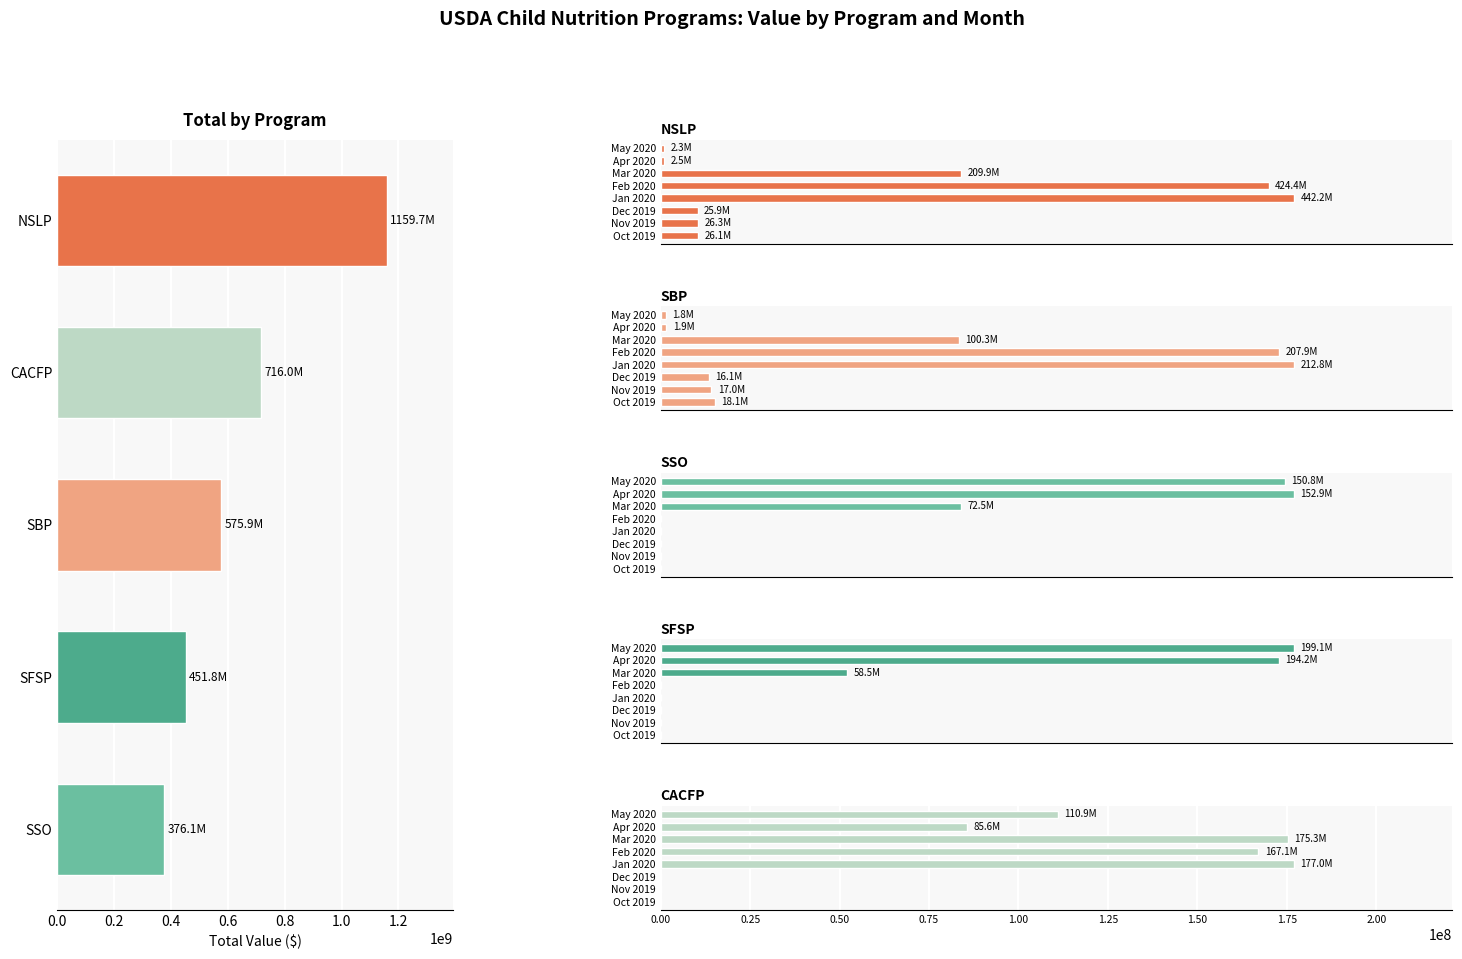

Rank the series by their maximum value, from highest to lowest.

NSLP, SBP, SFSP, CACFP, SSO